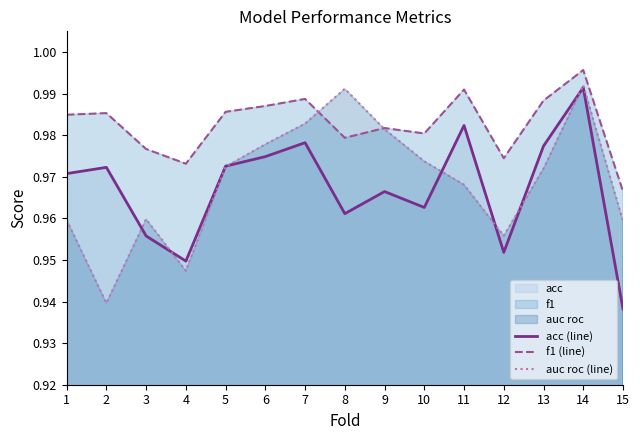

What is the average value of the auc roc (line) series?

1.0